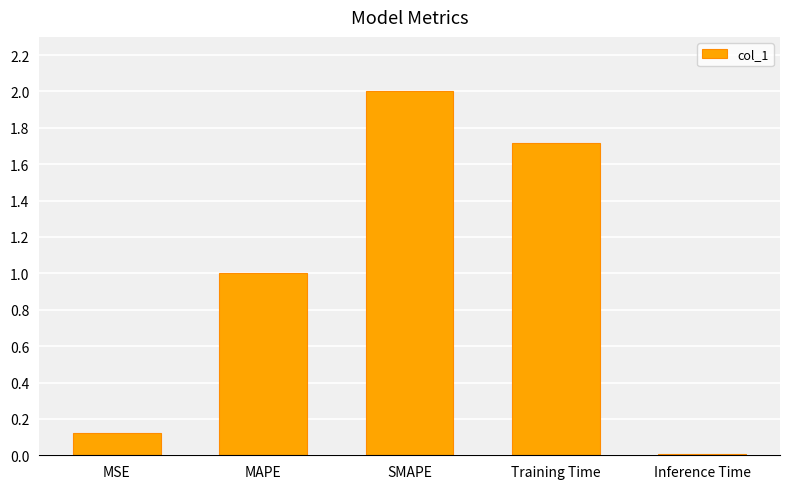

What is the sum of all values?

4.8